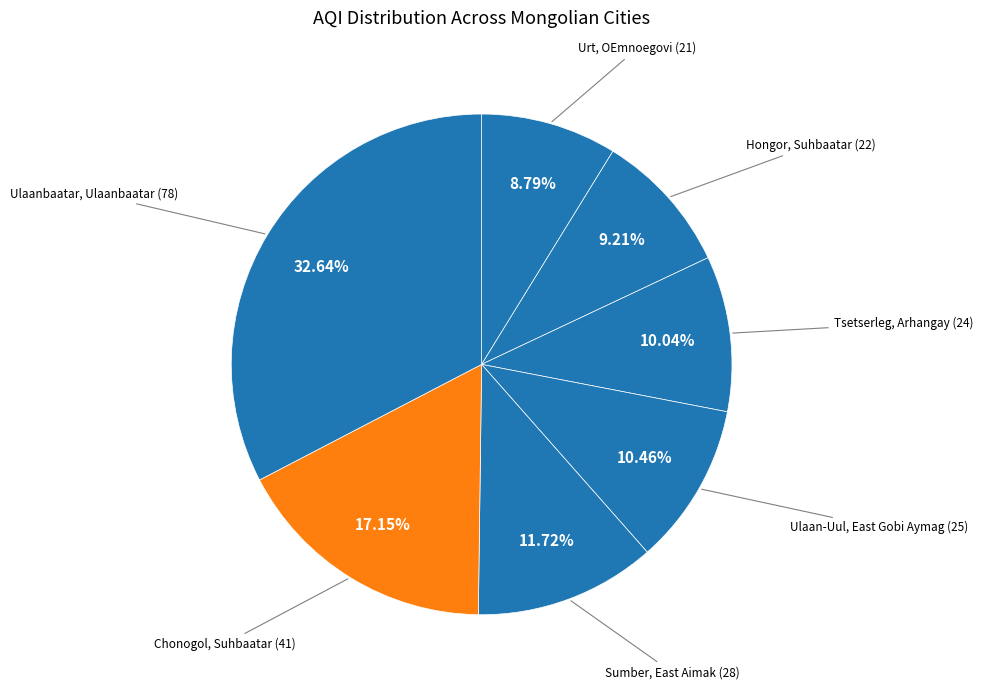

To the nearest percent, what portion does Ulaan-Uul, East Gobi Aymag represent?

10%